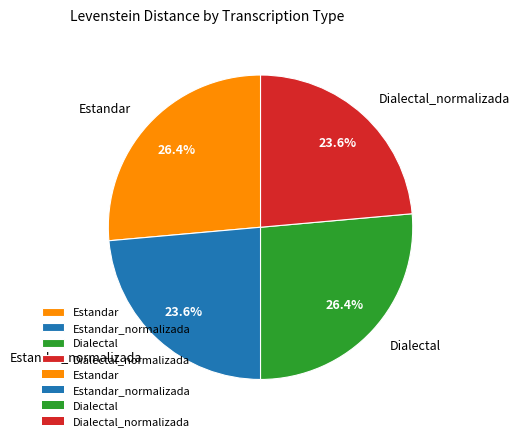

To the nearest percent, what is the combined percentage of Dialectal and Dialectal_normalizada?

50%